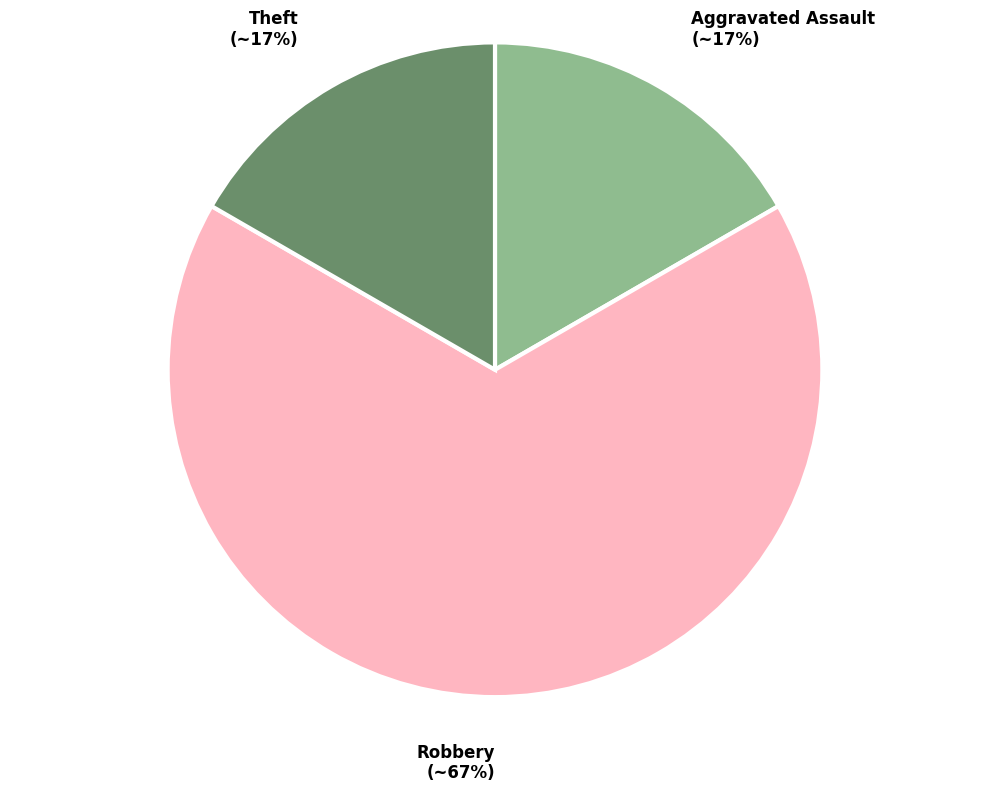

What is the largest slice in the pie chart?

Robbery